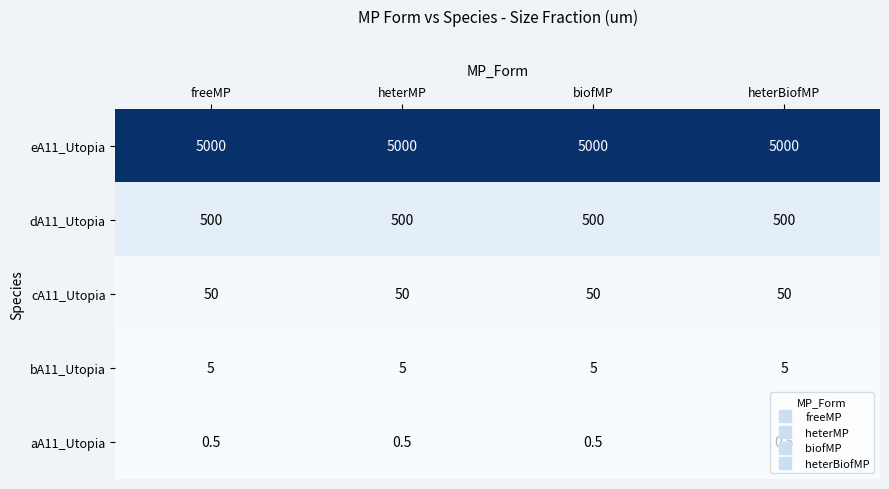

Rank the series at biofMP from lowest to highest value.

aA11_Utopia, bA11_Utopia, cA11_Utopia, dA11_Utopia, eA11_Utopia